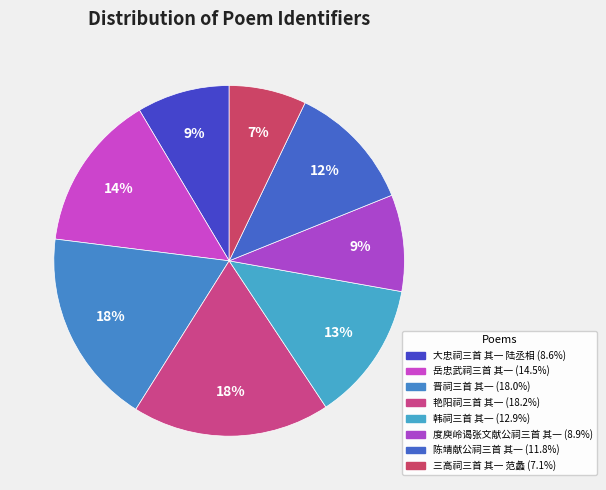

How many segments does this pie chart have?

8